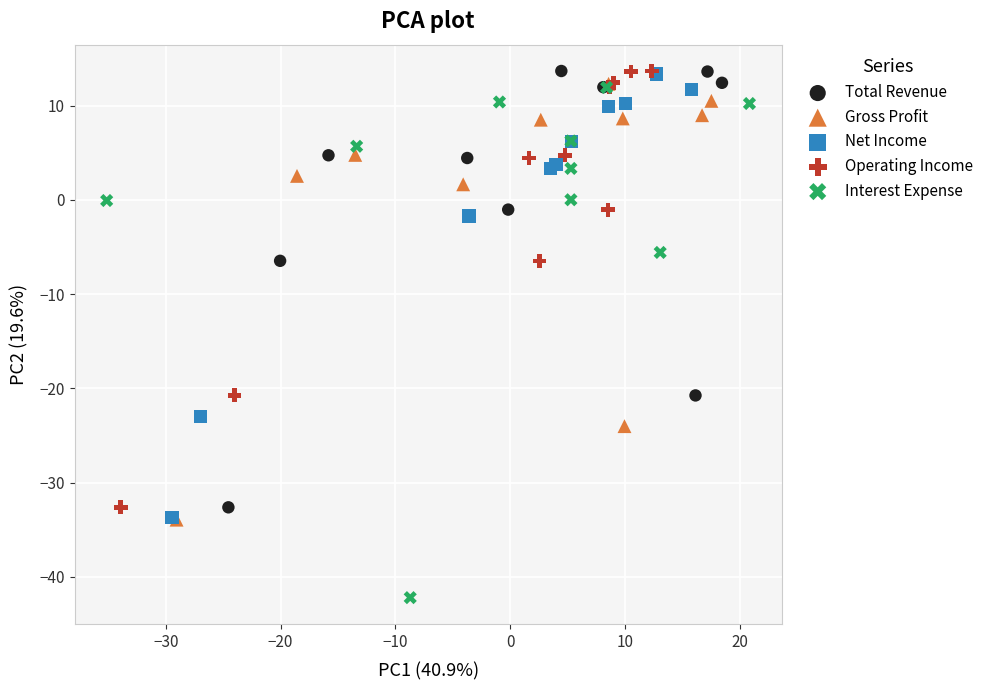

Which series has the widest spread of Y values?

Interest Expense